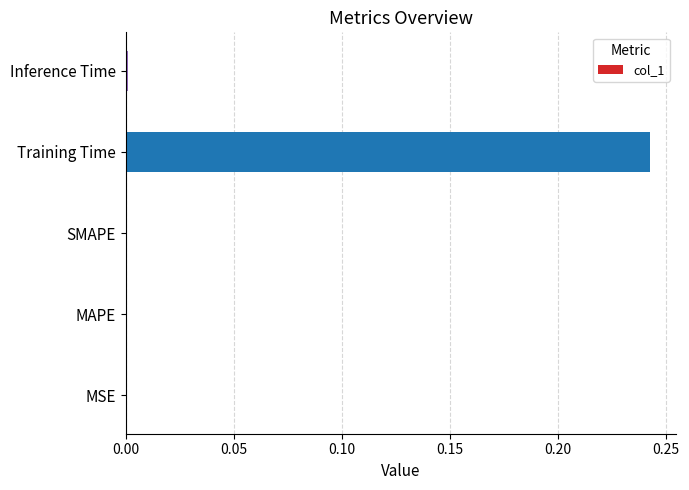

Which category has the highest value across all series?

Training Time